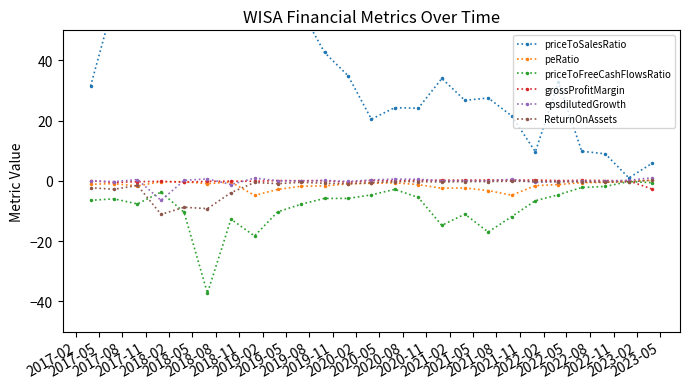

How many data points in priceToFreeCashFlowsRatio are above -6?

12